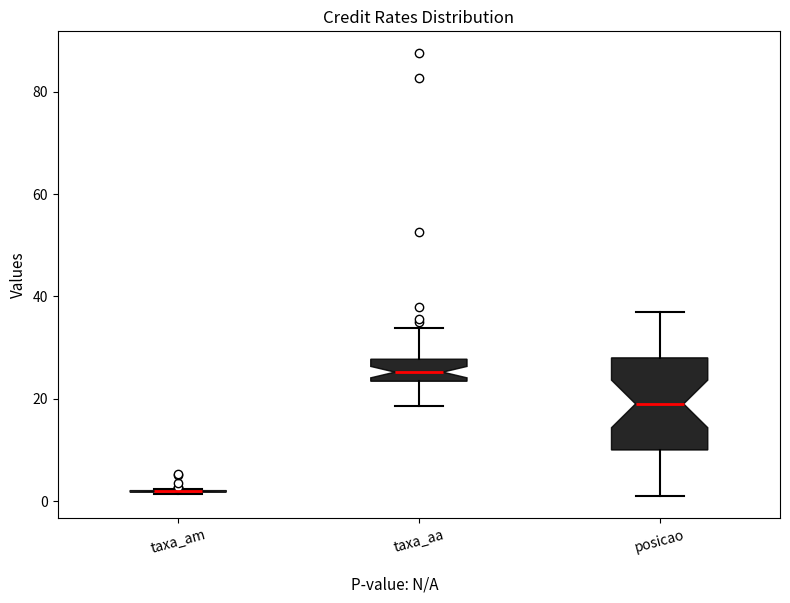

Reading left to right, transcribe this box plot: for each box, give where its median line is, the range the box spans, and where its two whiskers end, as read against the y-axis. The values are not printed on the chart, so give them approximately, as read against the axis.

taxa_am: box collapsed to a line at 2, whiskers 2 to 2
taxa_aa: median 26, box 24 to 28, whiskers 18 to 34
posicao: median 20, box 10 to 28, whiskers 2 to 38